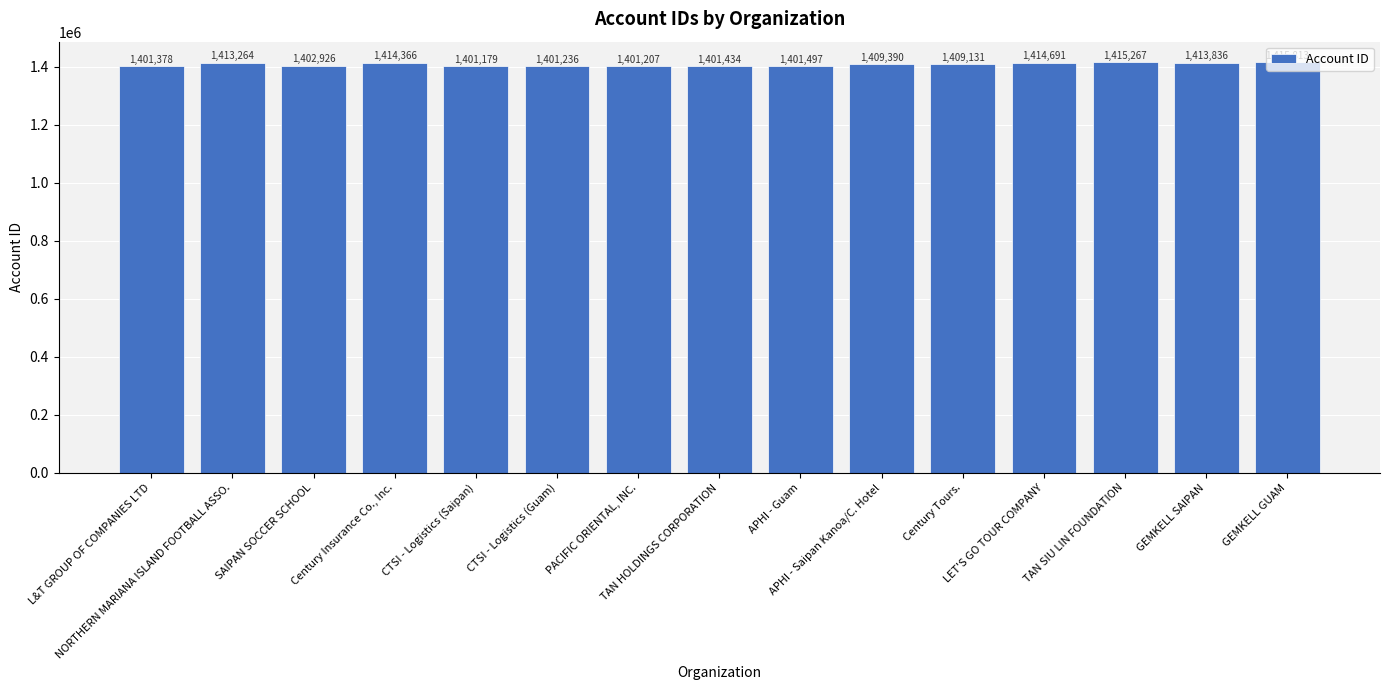

What is the minimum value shown in the chart?

1401179